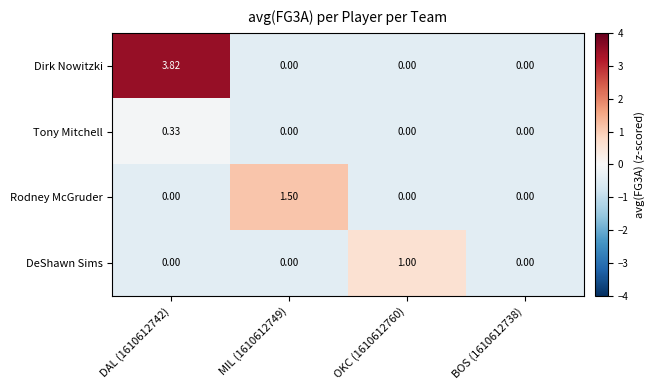

Is the value of DeShawn Sims at BOS (1610612738) greater than the value of Rodney McGruder at MIL (1610612749)?

No